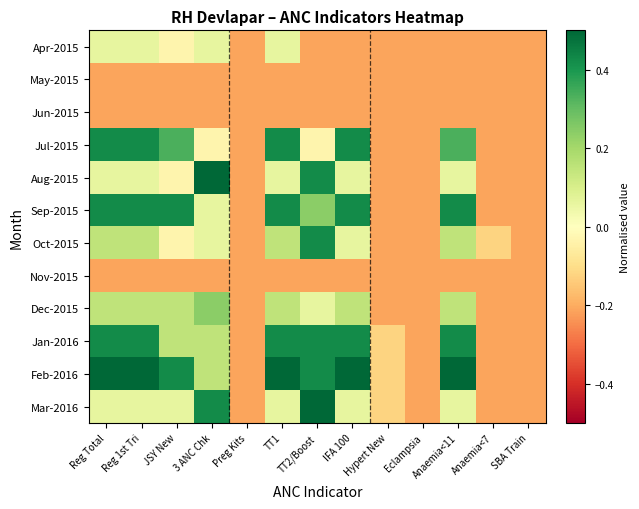

Rank the series by their maximum value, from lowest to highest.

May-2015, Jun-2015, Nov-2015, Apr-2015, Dec-2015, Jul-2015, Sep-2015, Oct-2015, Jan-2016, Aug-2015, Feb-2016, Mar-2016